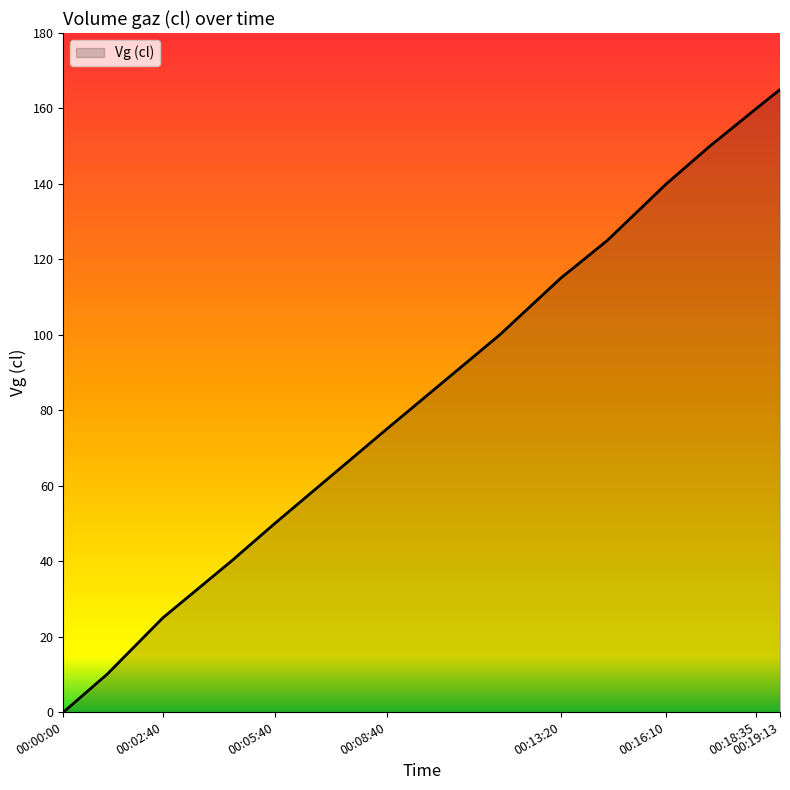

What is the difference between the maximum and minimum values?

165